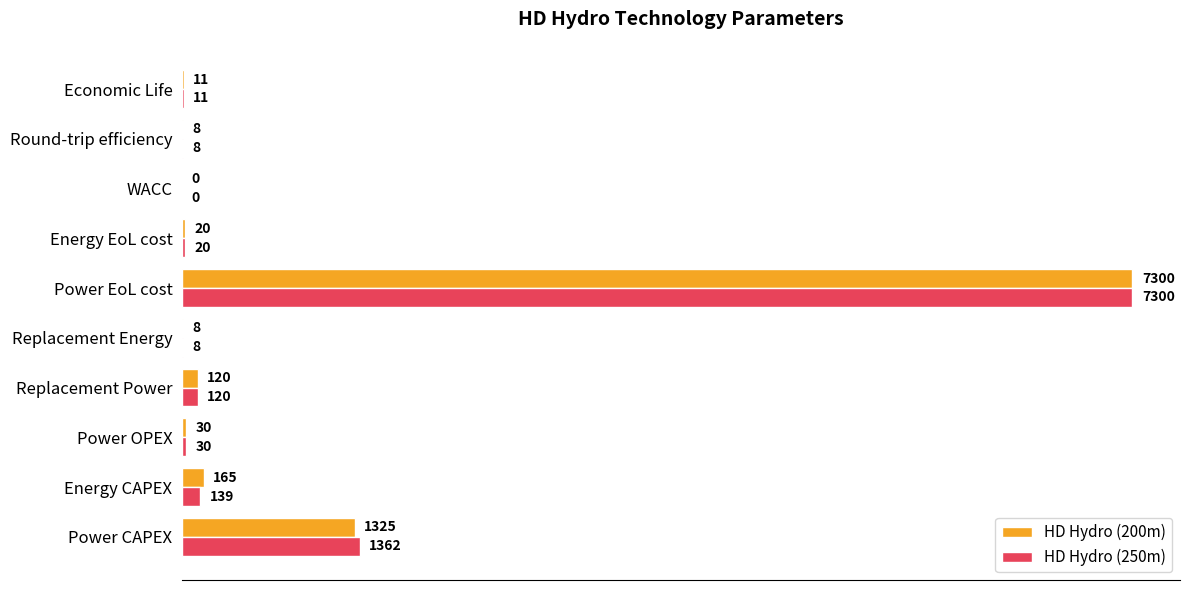

At which category does the chart reach its peak across all series?

Power EoL cost